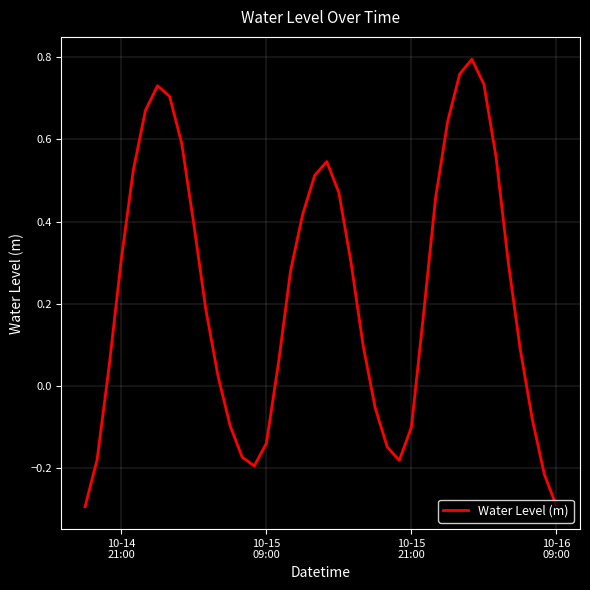

How many values are above zero?

27